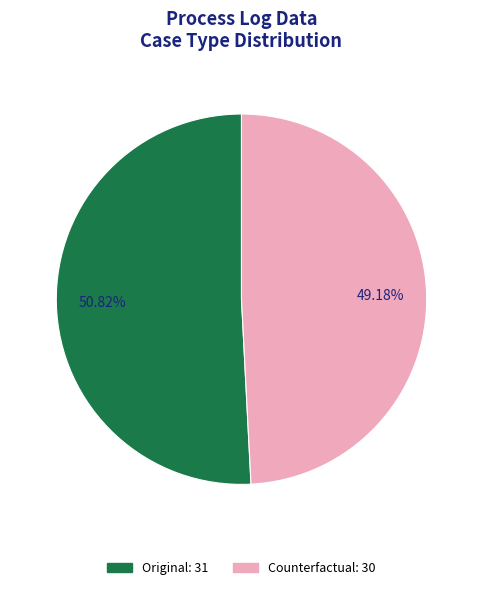

Rank the categories by value from highest to lowest.

Original, Counterfactual